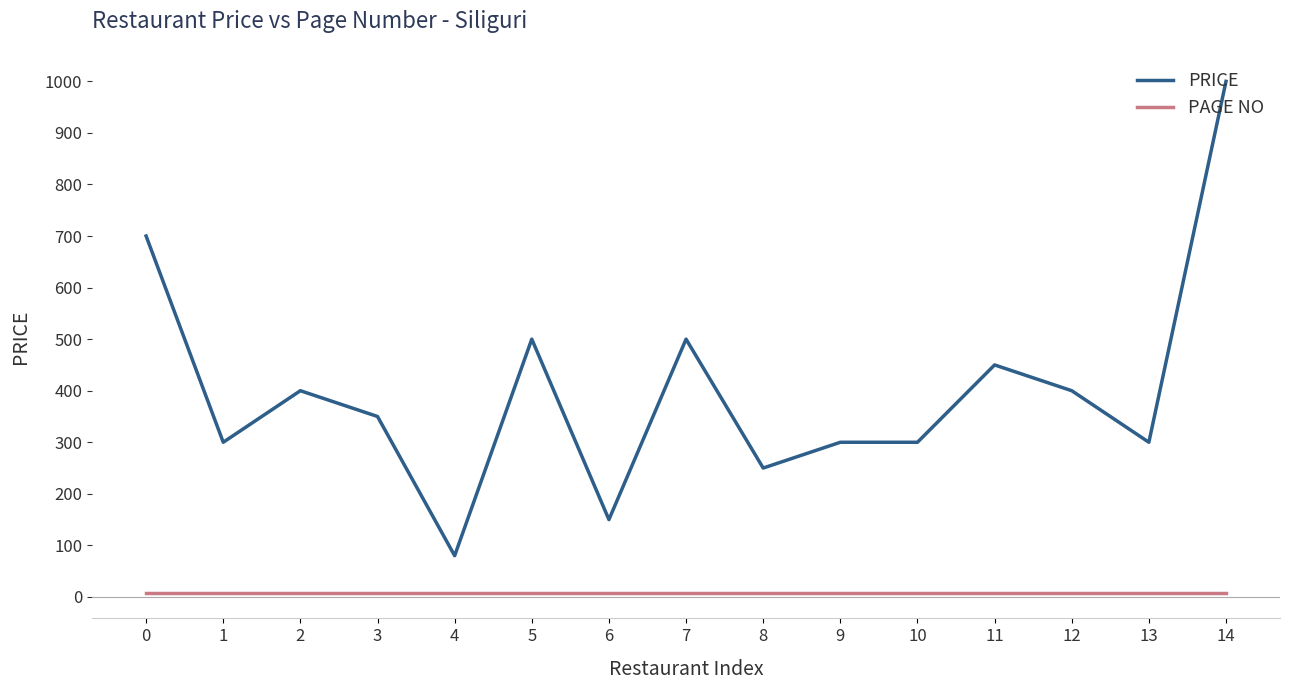

What is the difference between the second highest and minimum values in the PRICE series?

620